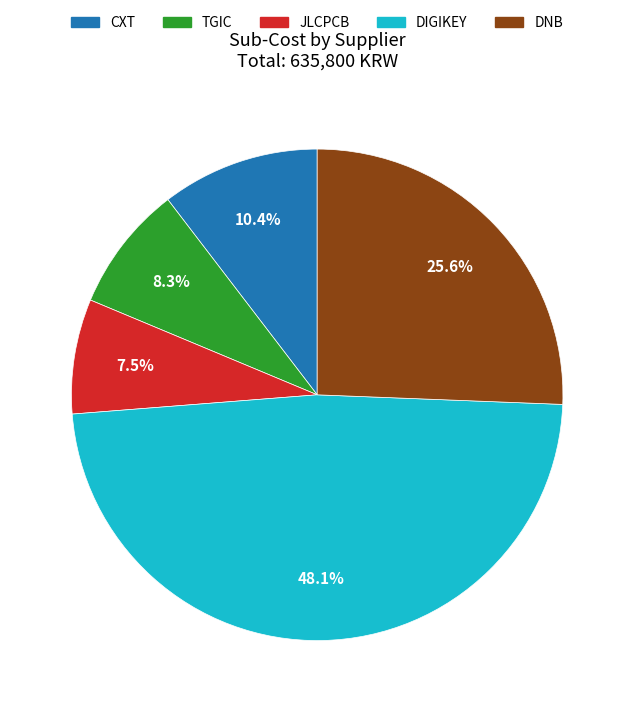

Which slice is the largest?

DIGIKEY